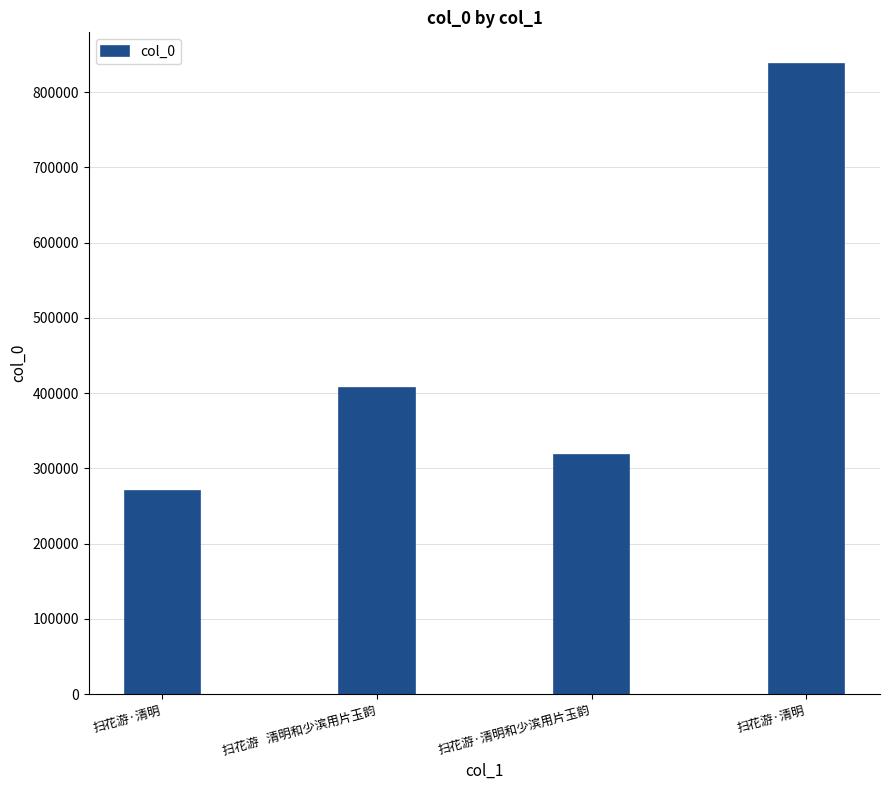

Between 扫花游·清明和少滨用片玉韵 and 扫花游·清明, which is larger?

扫花游·清明和少滨用片玉韵